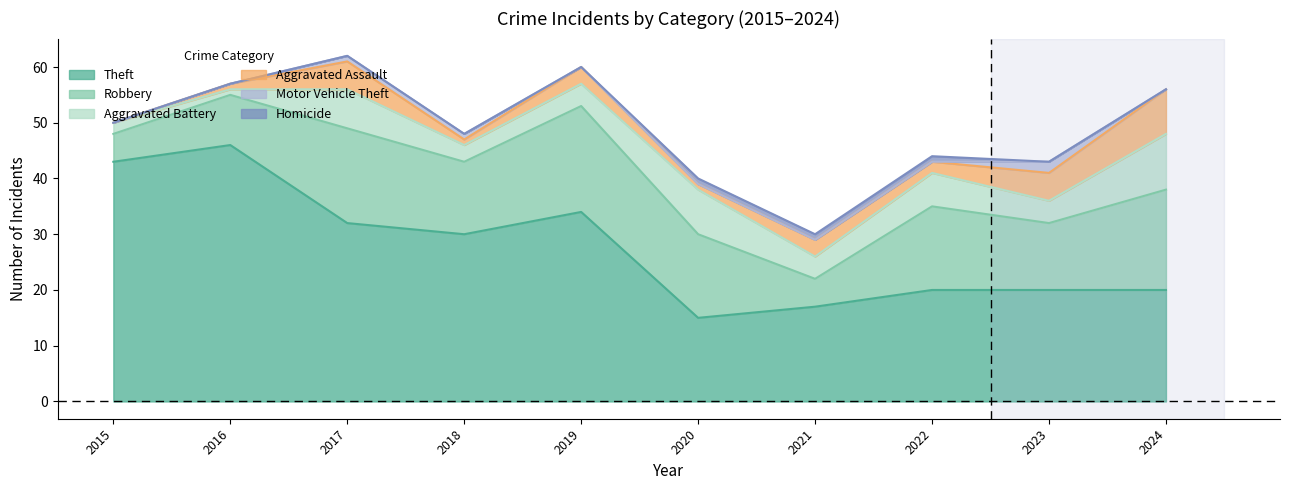

What is the total value across all series at 2016?

57